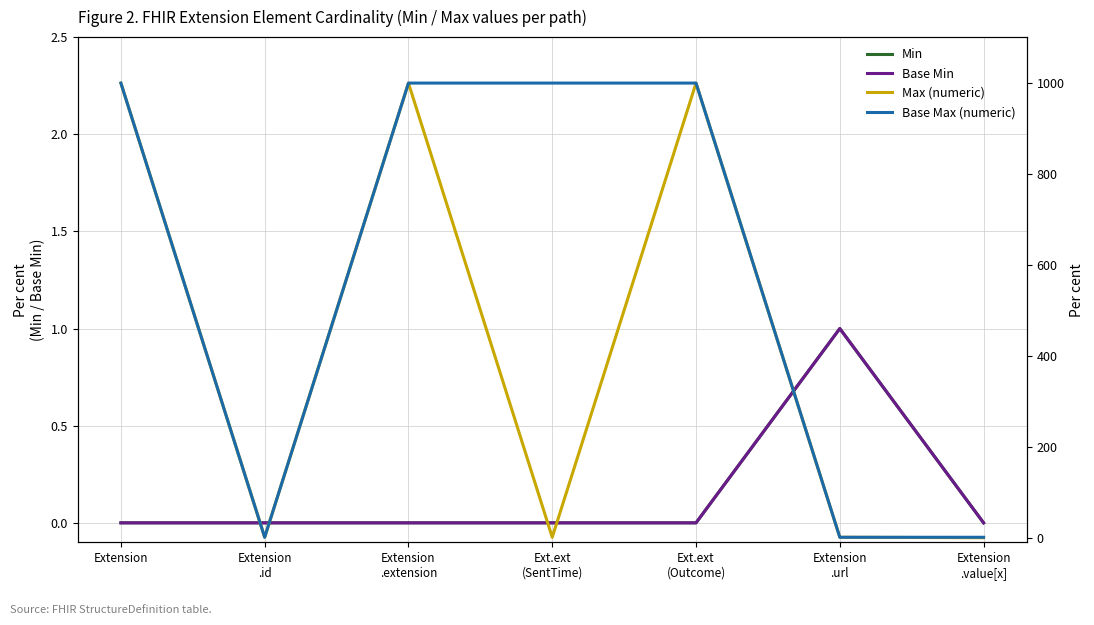

List the labels in order of Base Max (numeric) value, largest first.

Extension, Extension
.extension, Ext.ext
(SentTime), Ext.ext
(Outcome), Extension
.id, Extension
.url, Extension
.value[x]